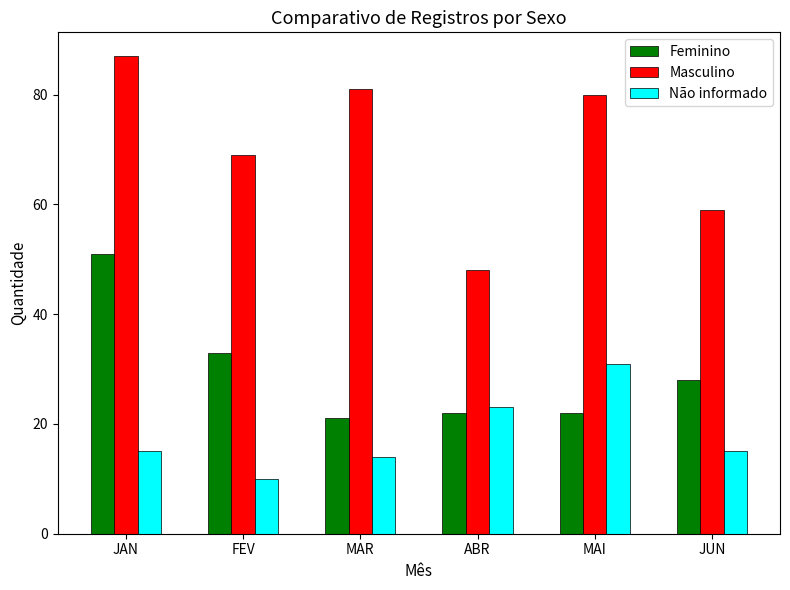

Which category has the lowest value in the Masculino series?

ABR